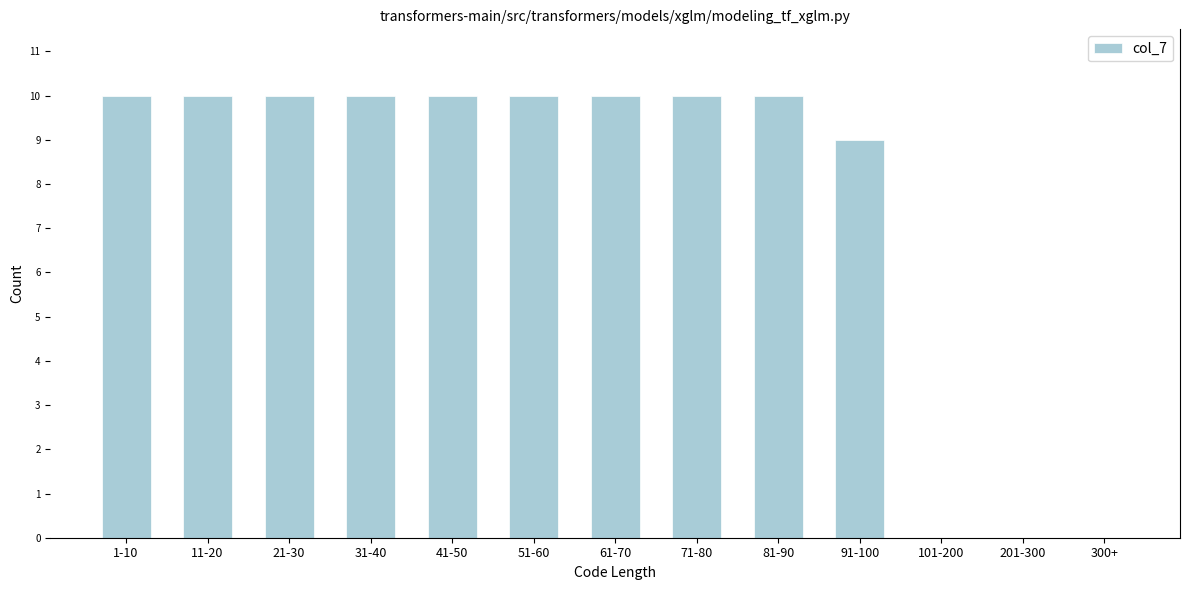

Reading left to right, what are all the values shown in this chart?

1-10=10	11-20=10	21-30=10	31-40=10	41-50=10	51-60=10	61-70=10	71-80=10	81-90=10	91-100=9	101-200=0	201-300=0	300+=0